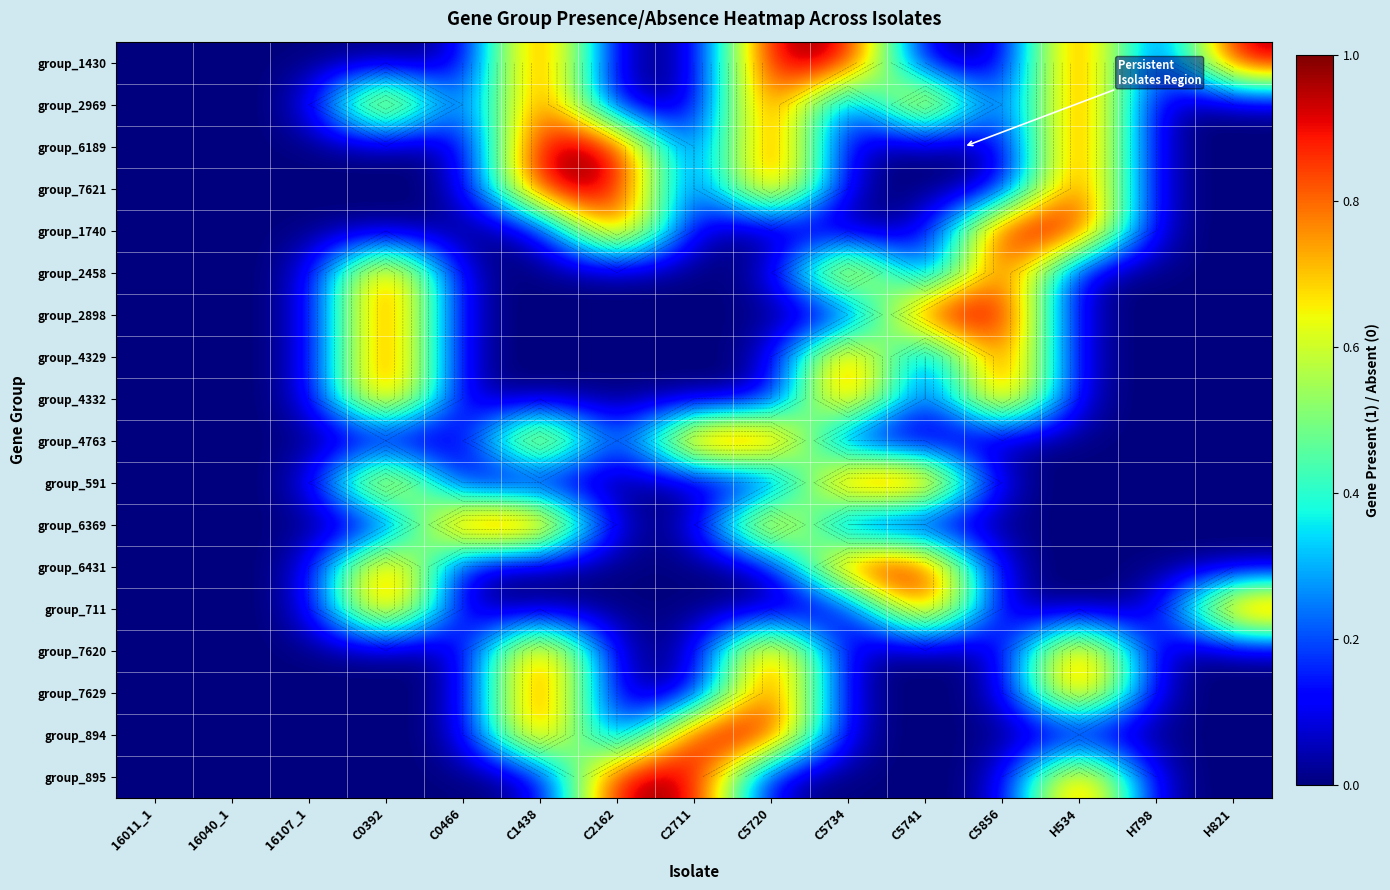

Which has a higher value, C2162 or C5720?

C5720